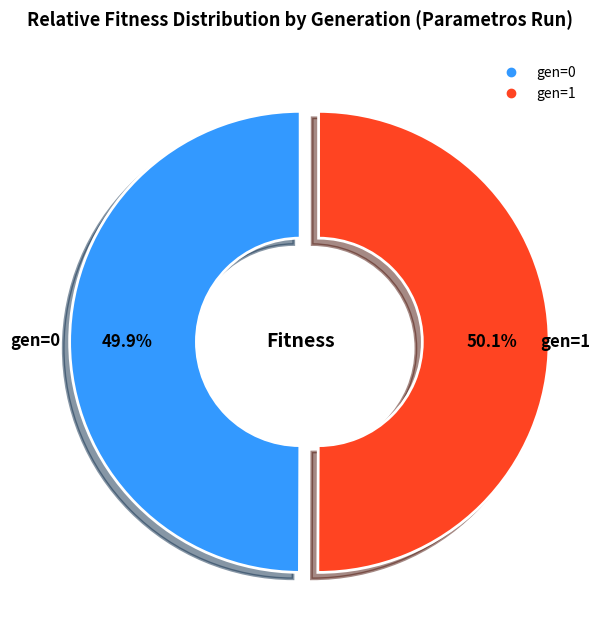

What percentage is the gen=1 slice, to the nearest percent?

50%